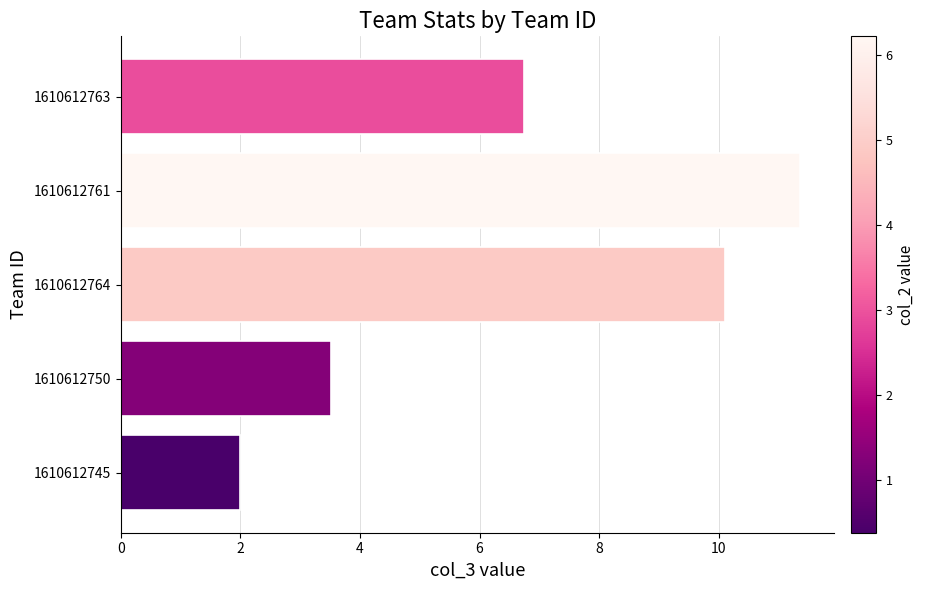

At which label is the value closest to 6?

1610612763